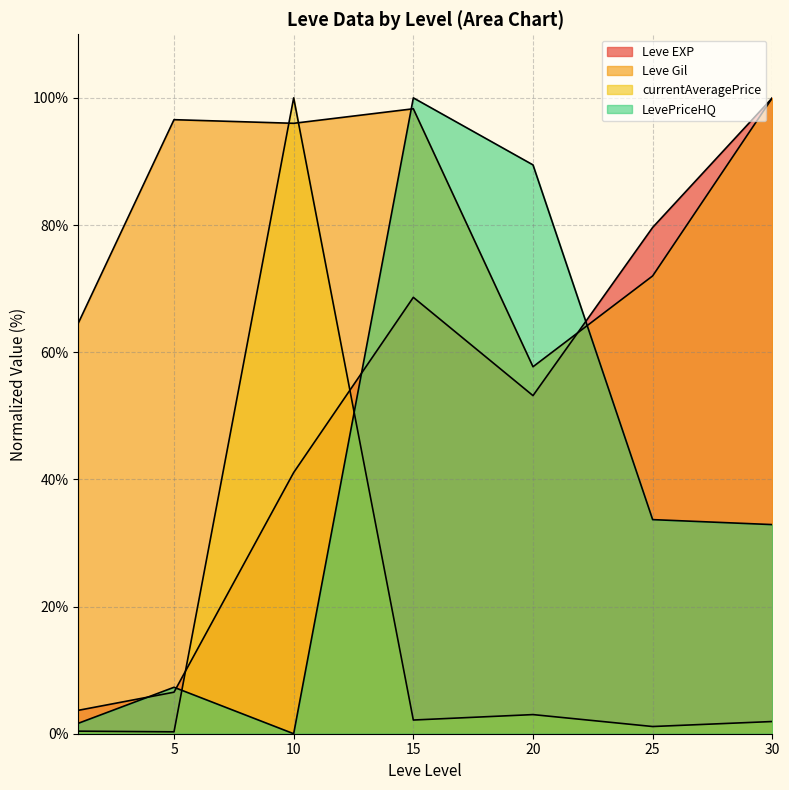

List the labels in order of LevePriceHQ value, smallest first.

10, 1, 5, 30, 25, 20, 15